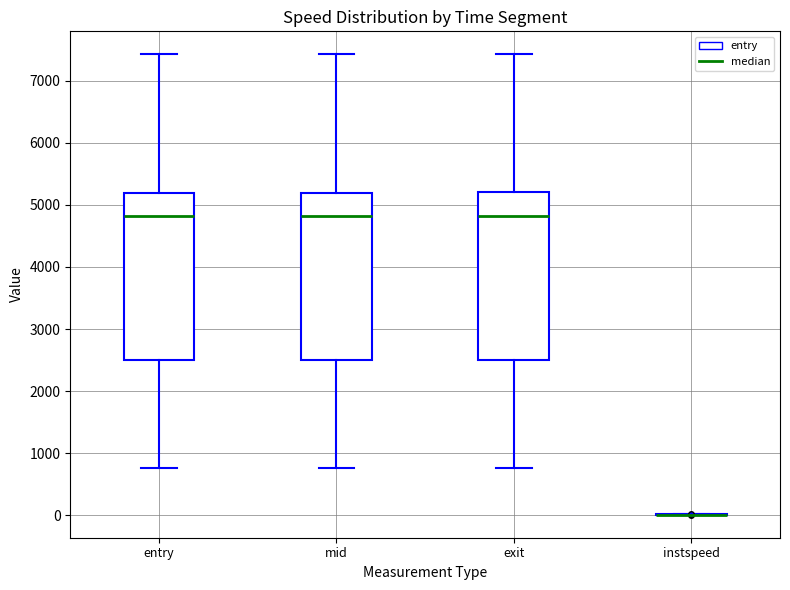

Reading left to right, read every box against the y-axis: the position of its median line, the range the box covers, and the ends of its whiskers. The values are not printed on the chart, so give them approximately, as read against the axis.

entry: median 4800, box 2500 to 5200, whiskers 800 to 7400
mid: median 4800, box 2500 to 5200, whiskers 800 to 7400
exit: median 4800, box 2500 to 5200, whiskers 800 to 7400
instspeed: box collapsed to a line at 0, whiskers 0 to 0